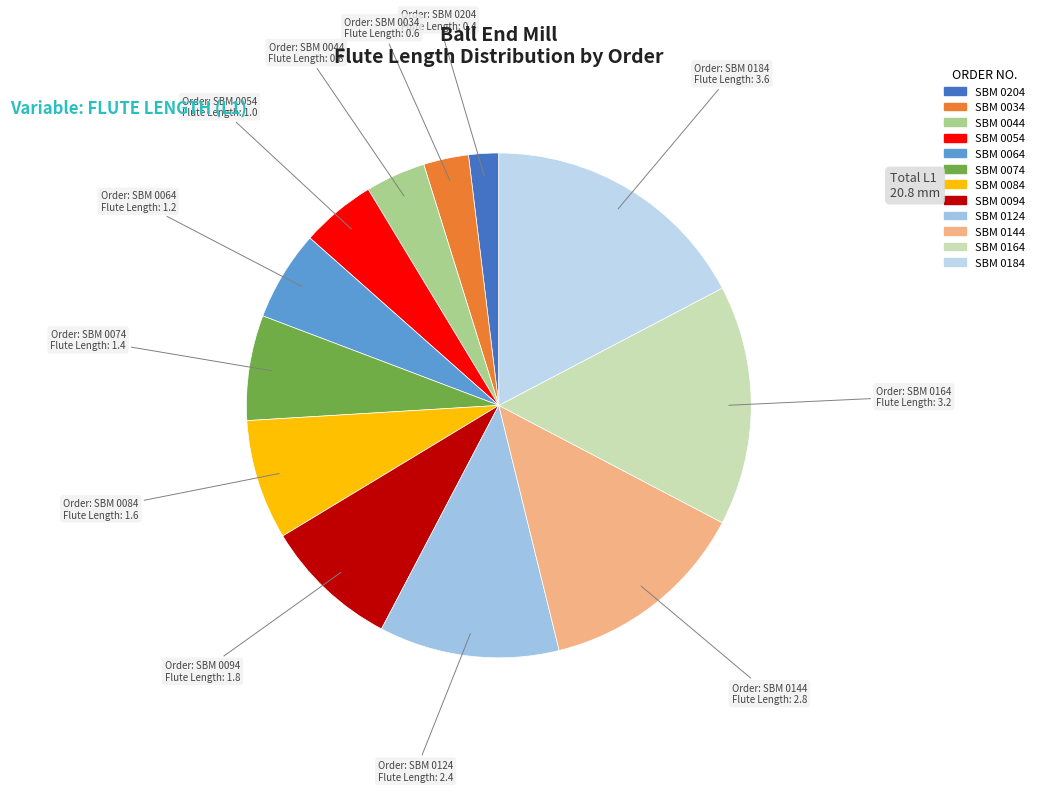

Is there any slice that represents more than half of the pie?

No